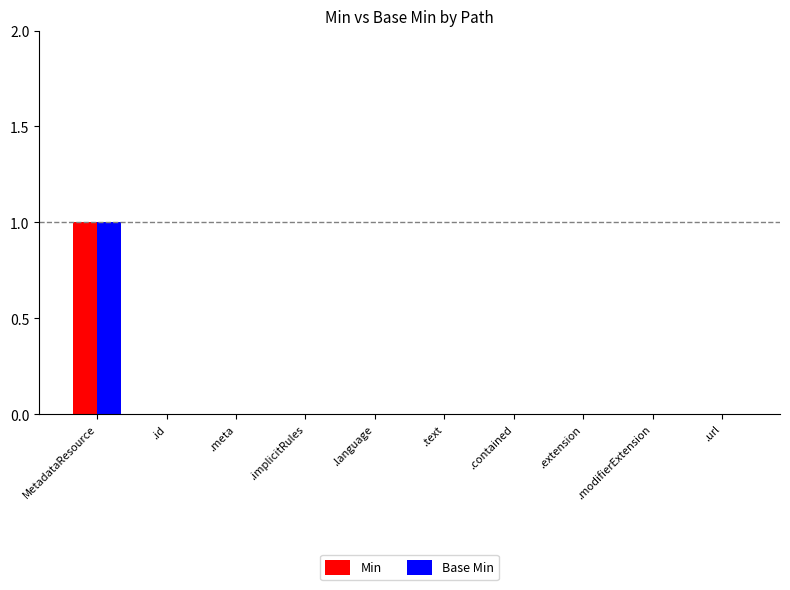

At which category is the sum across all series the highest?

MetadataResource